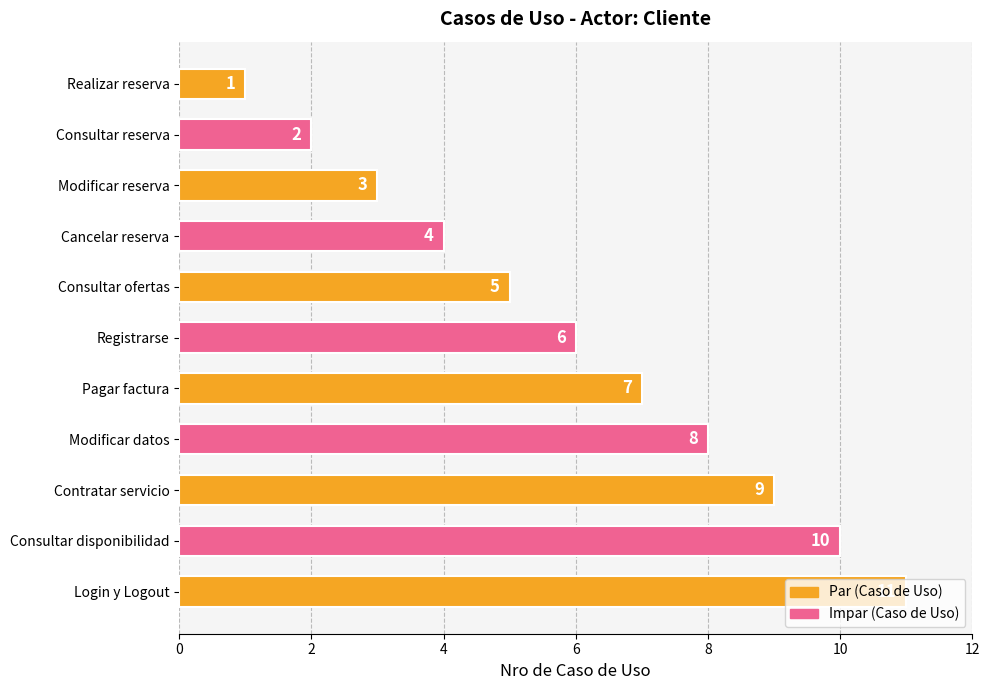

How many values are between 3 and 9?

7